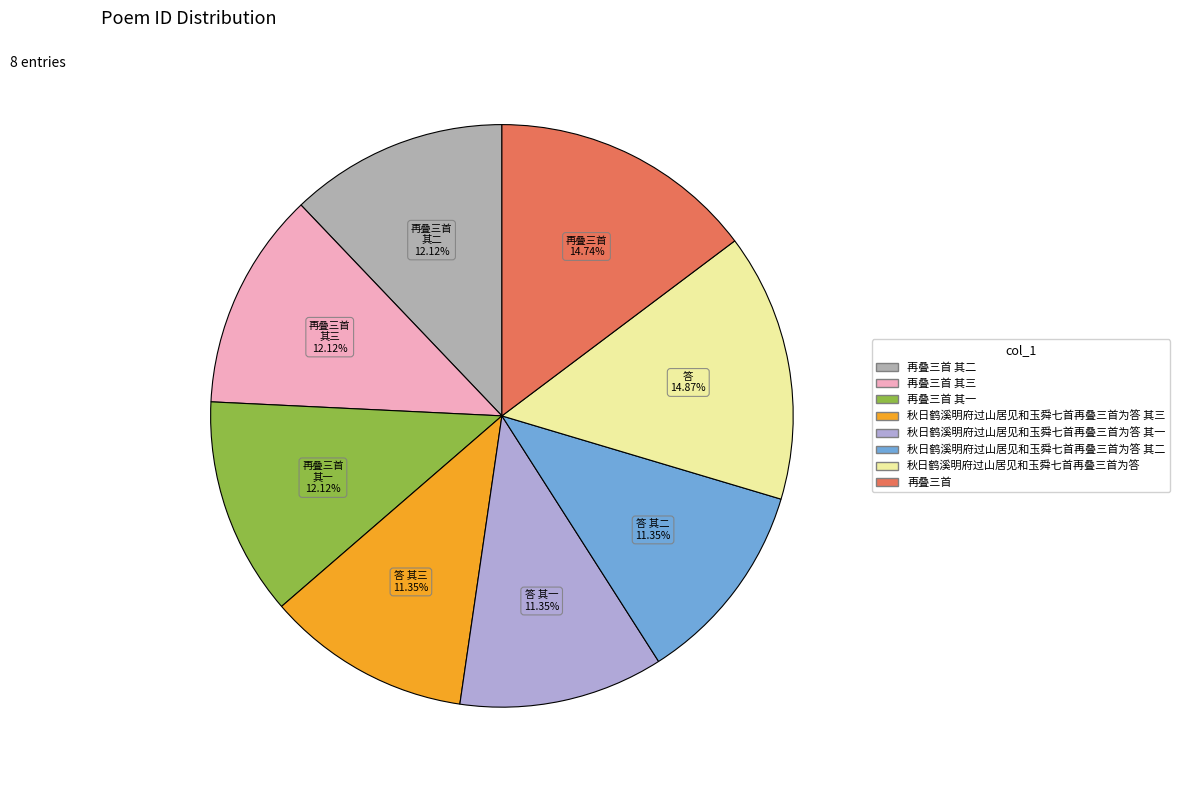

Is there any slice that represents more than half of the pie?

No